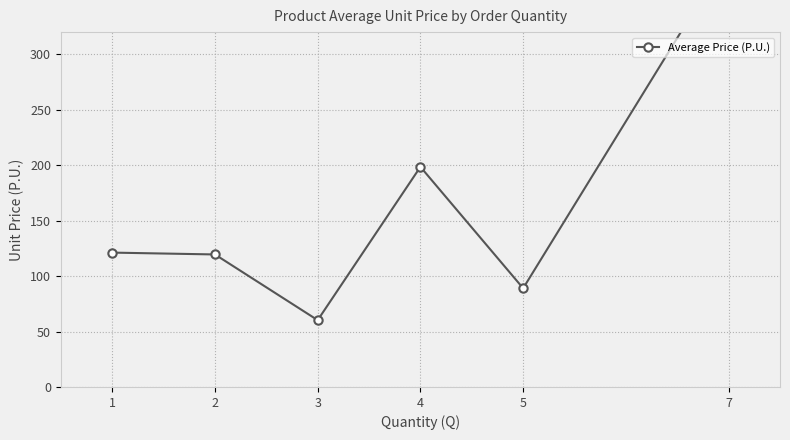

How many points are higher than both their immediate neighbors (excluding endpoints)?

1